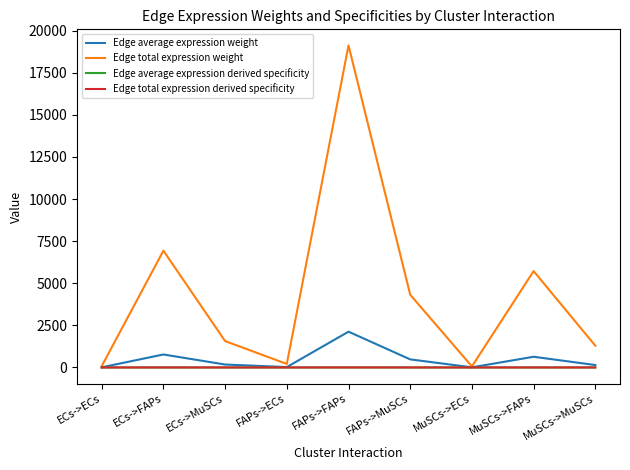

Does the chart have visible grid lines?

No